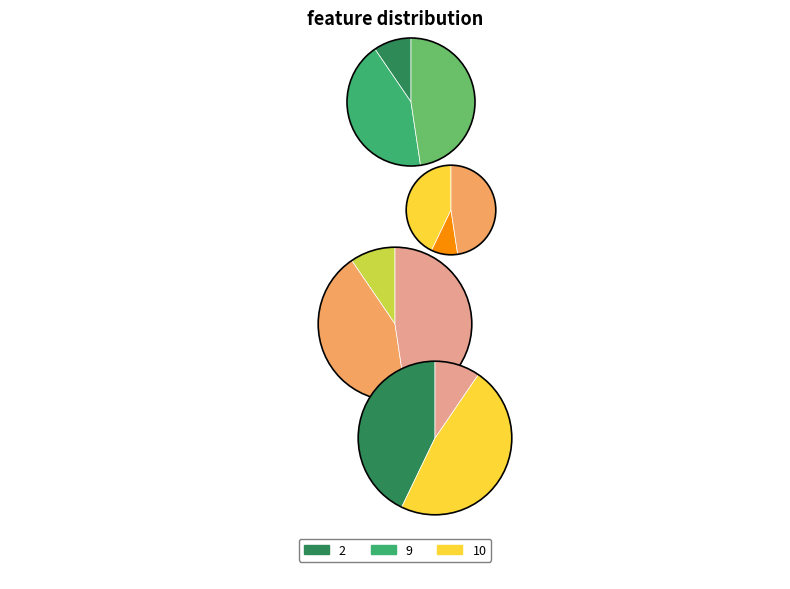

Does 9 account for over 50% of the chart?

No